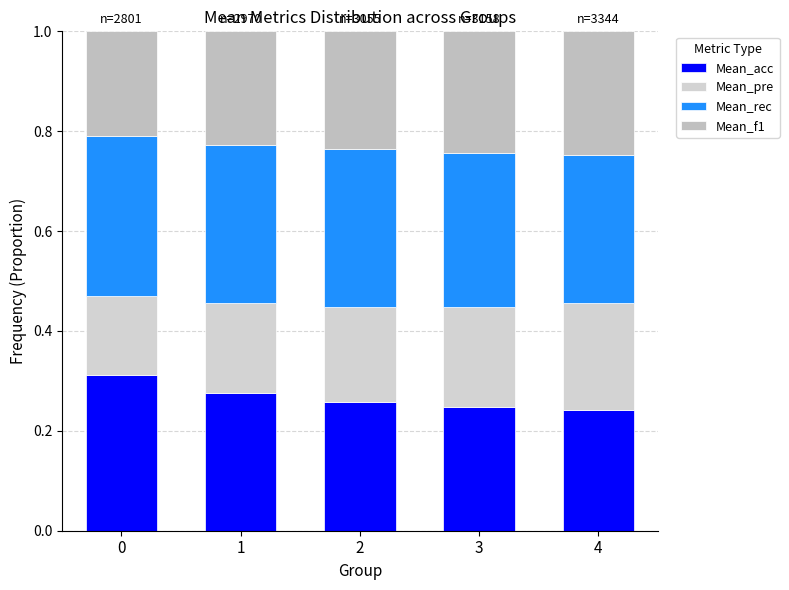

What are all the series names shown in the legend?

Mean_acc, Mean_pre, Mean_rec, Mean_f1